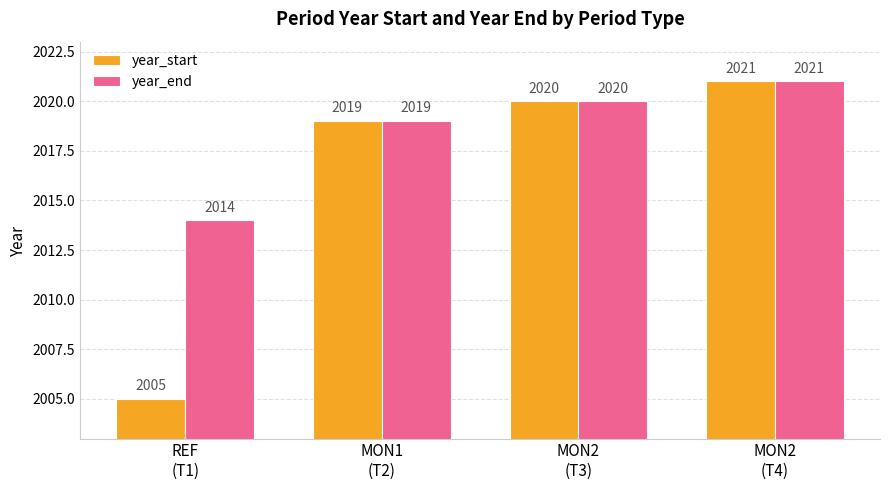

What is the total value across all series at MON2
(T3)?

4040